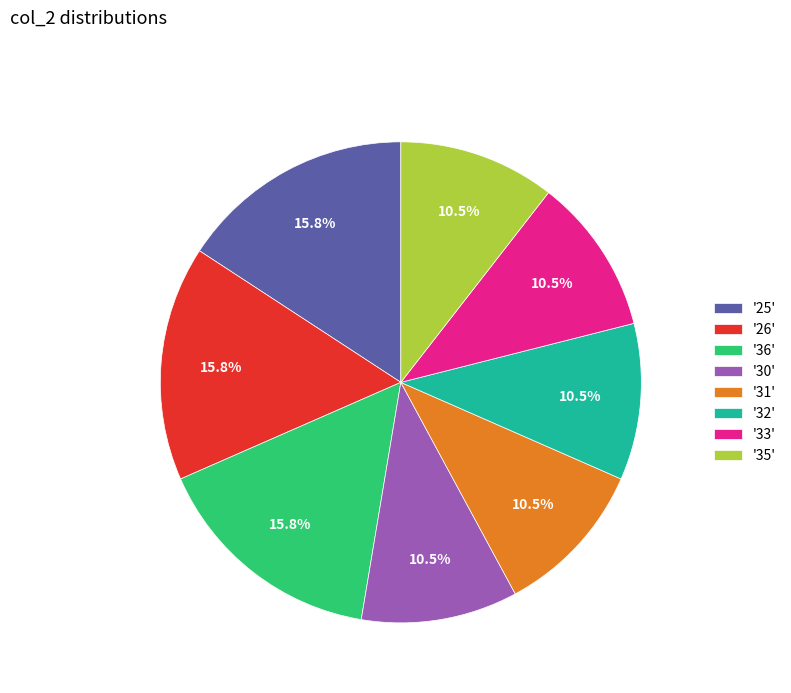

What portion of the pie excludes '36'?

84.2%